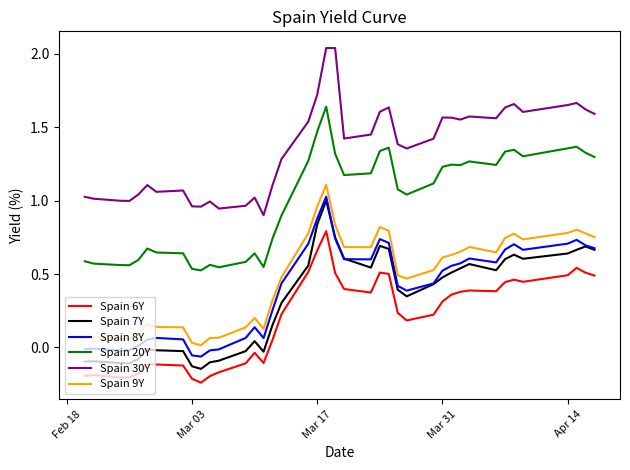

True or false: Spain 30Y and Spain 9Y intersect in this chart.

False